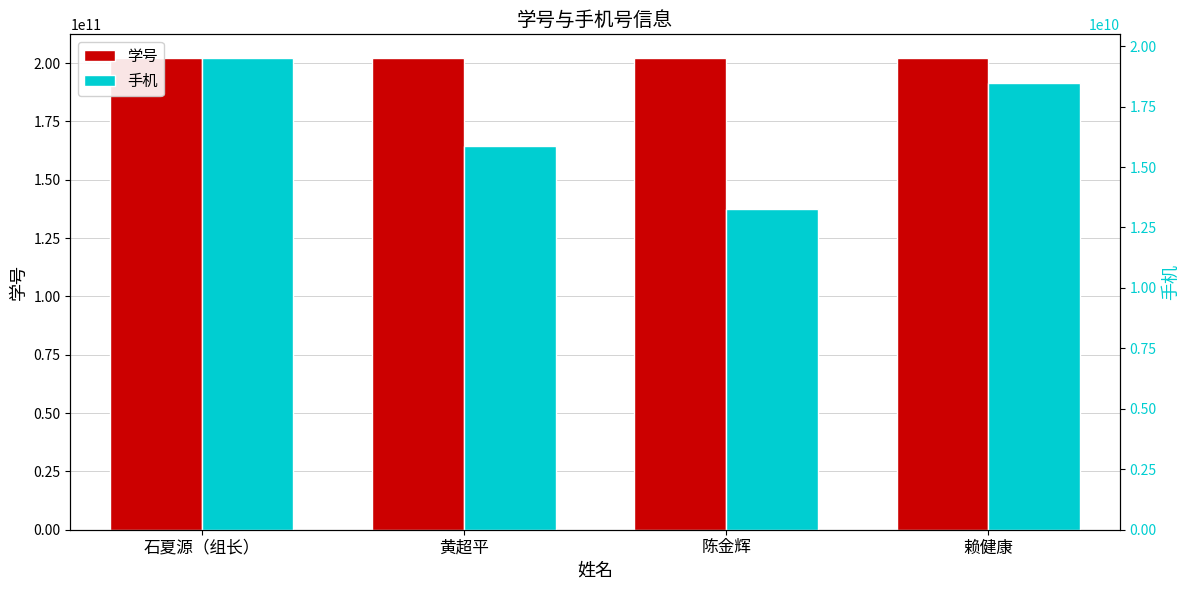

What is the difference between the maximum and minimum values in the 学号 series?

390067